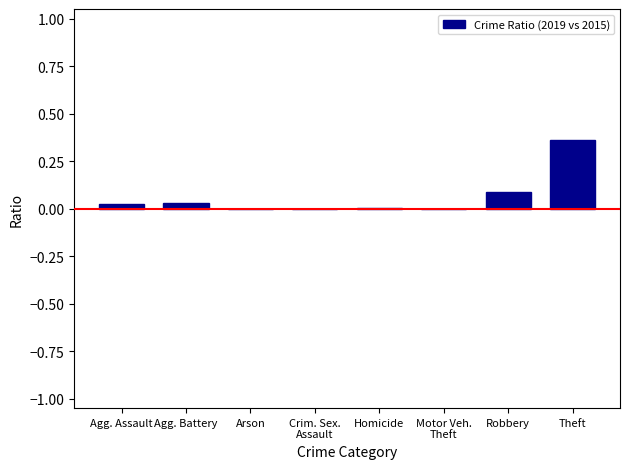

Is it true that the value at Robbery is 0.0?

False